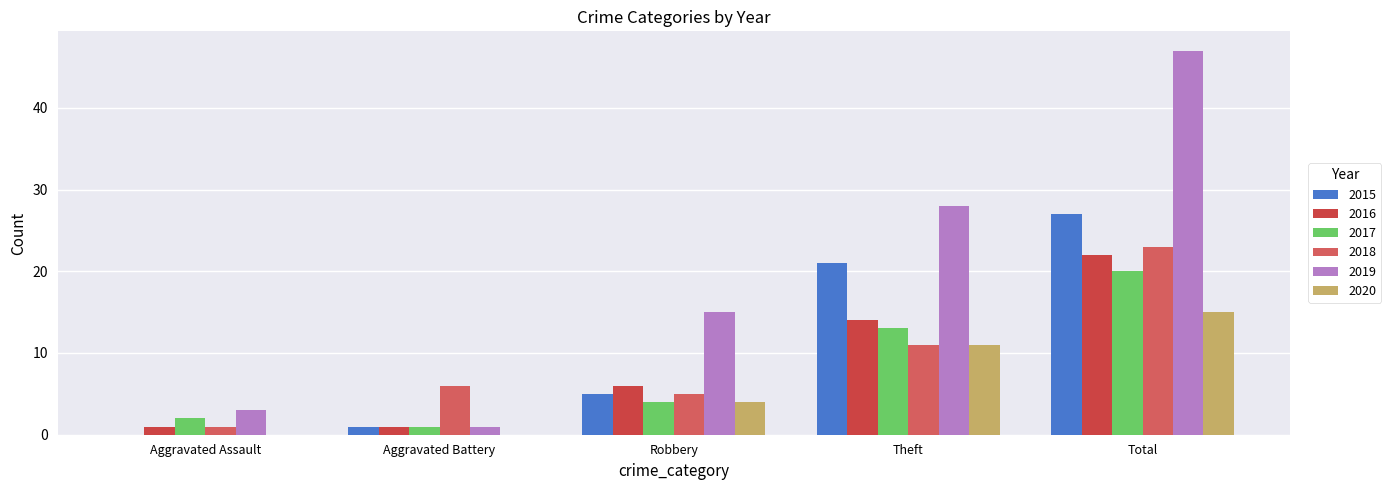

How many groups of bars are there?

5